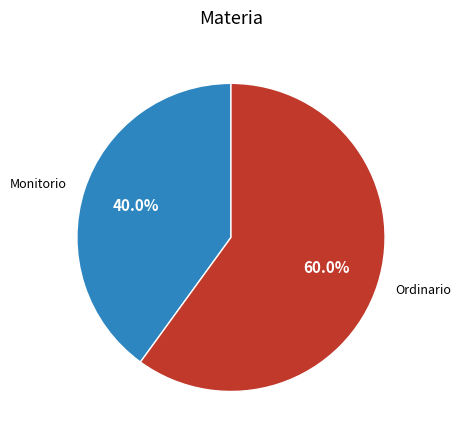

Which category has the smallest portion of the pie?

Monitorio